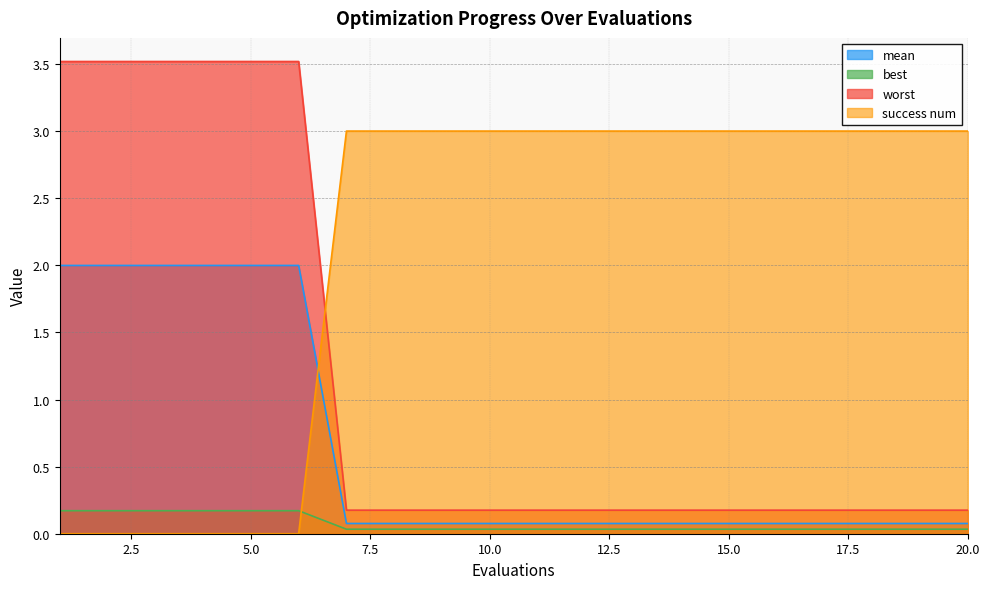

Is it true that worst equals 0.1 at 13?

True